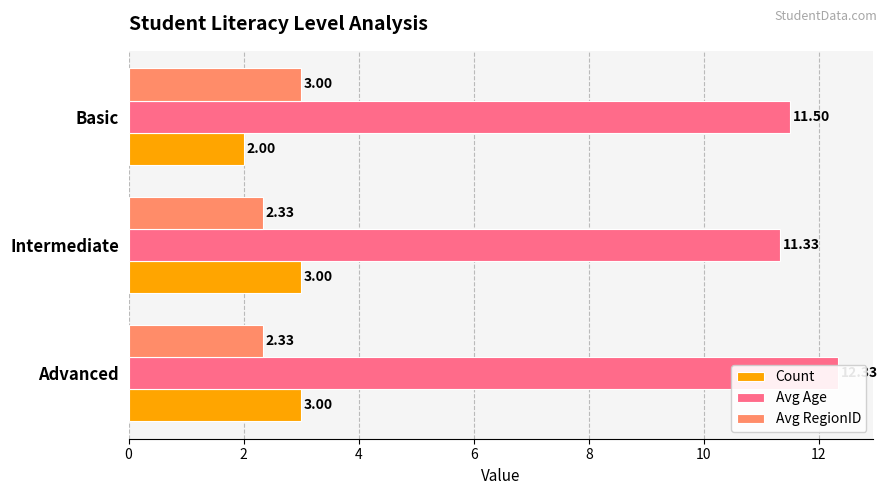

True or false: Count has a value of 3.0 at Advanced.

True